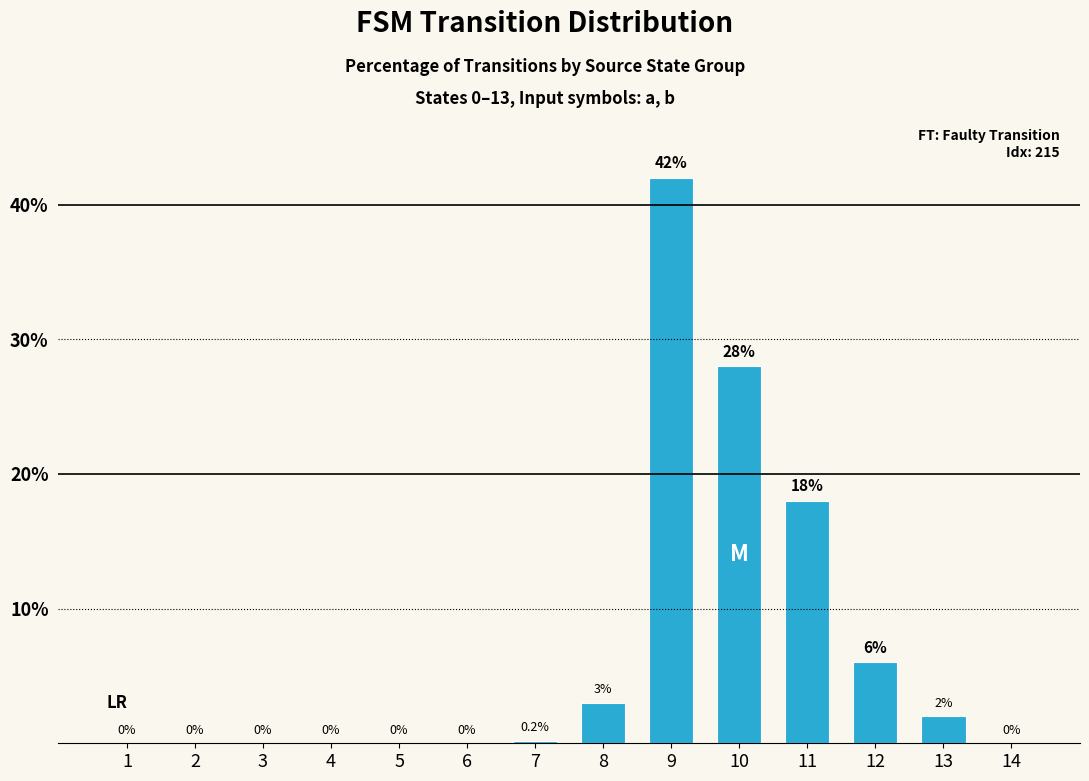

What is the change in value from 8 to 14?

-3.0